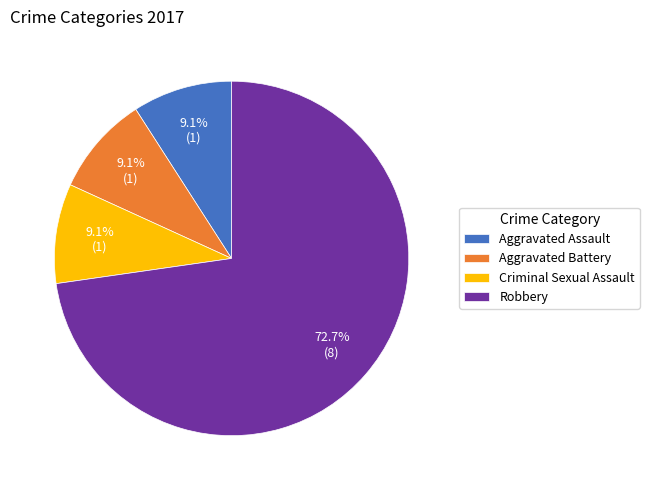

To the nearest percent, what percentage of the pie is Criminal Sexual Assault?

9%